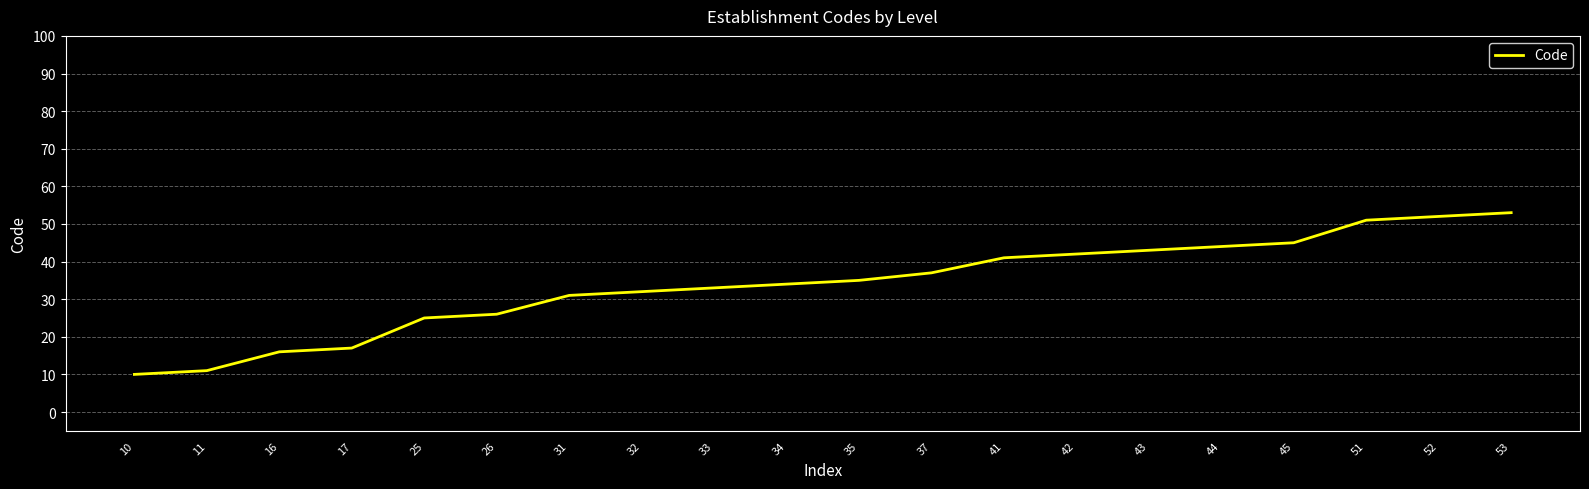

True or false: there are more than 0 points higher than both neighbors.

False